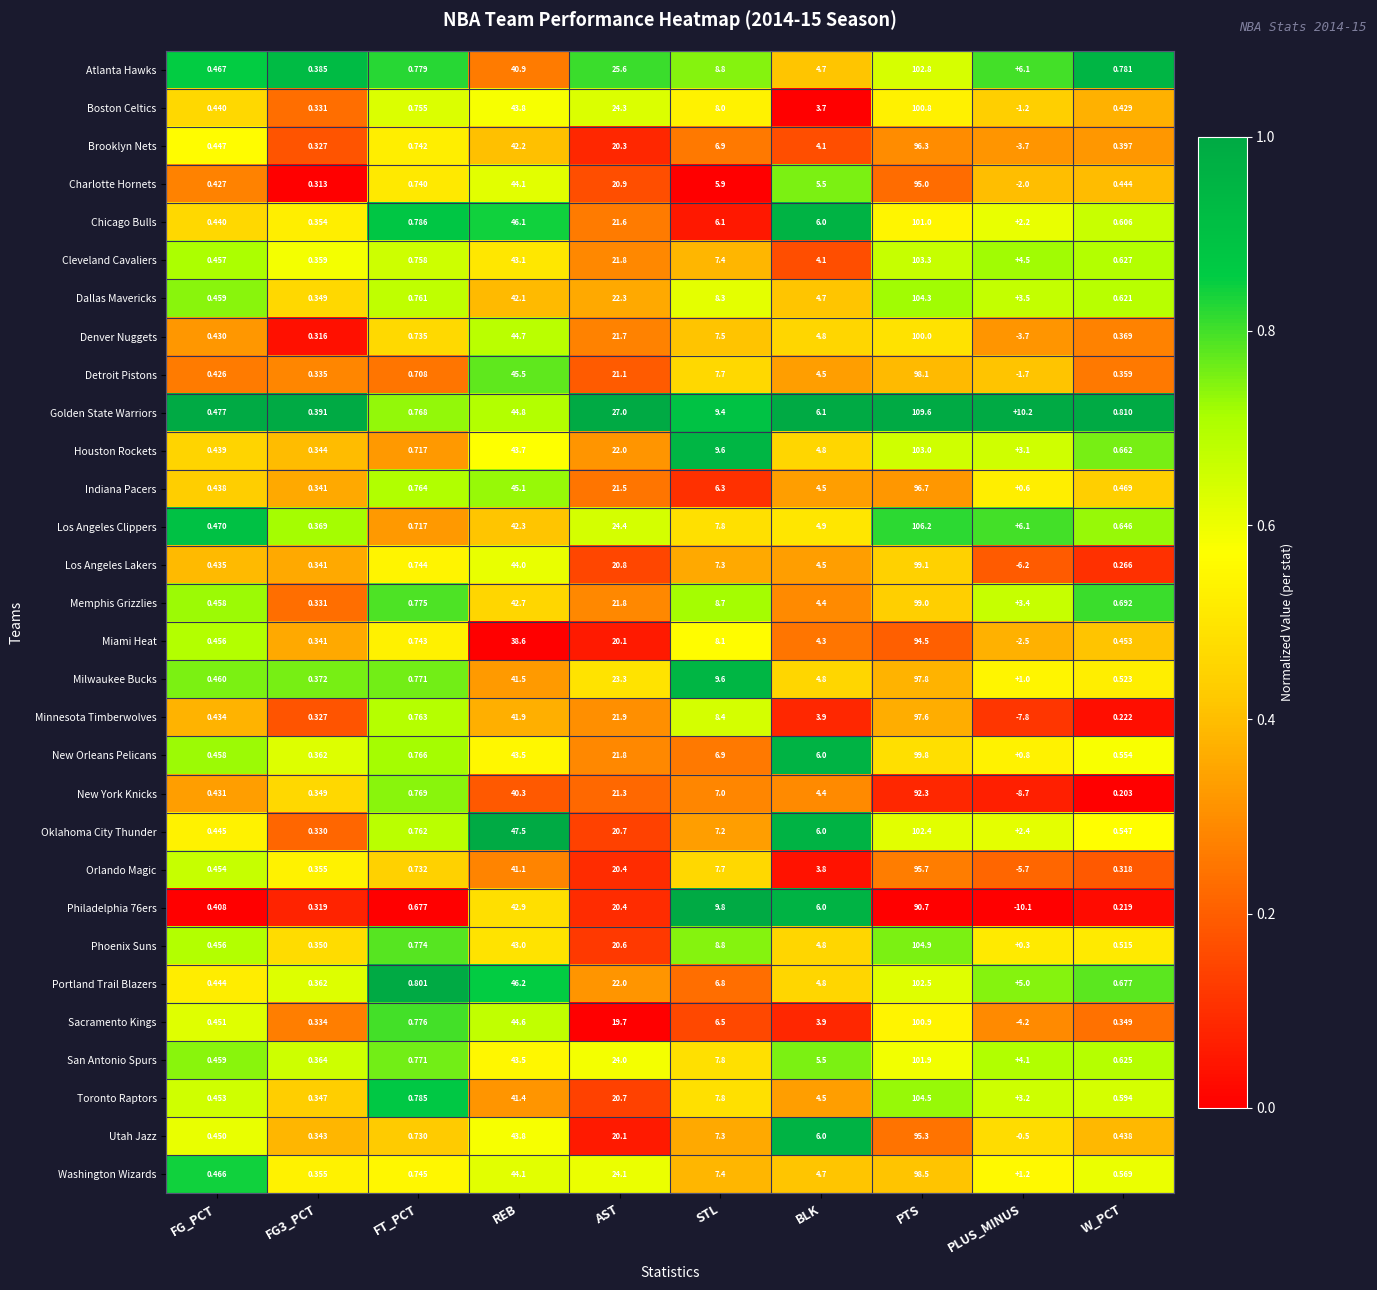

Where is Houston Rockets nearest to the value 51?

REB